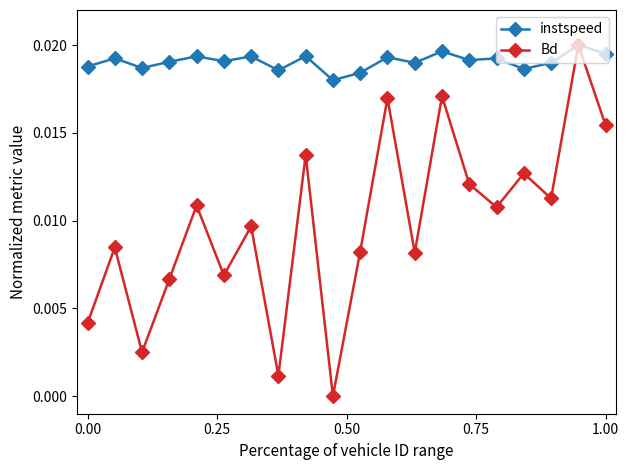

List the series in order of their overall mean, lowest first.

Bd, instspeed